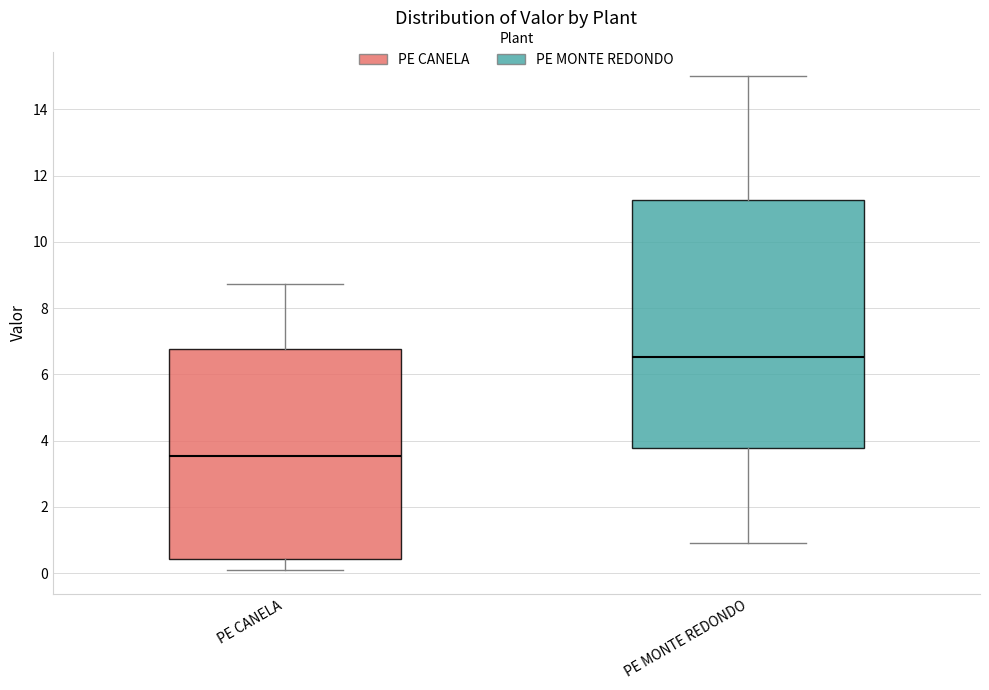

Which box is the tallest, from its lower edge to its upper edge?

PE MONTE REDONDO